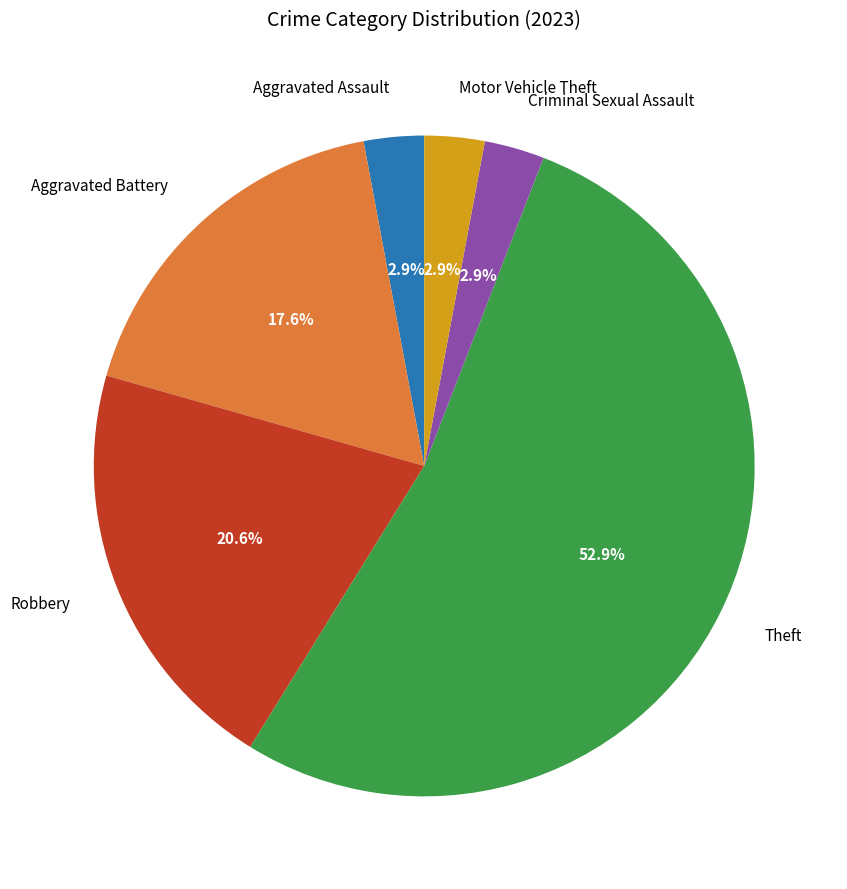

Combined, do Criminal Sexual Assault and Aggravated Battery account for over 50%?

No